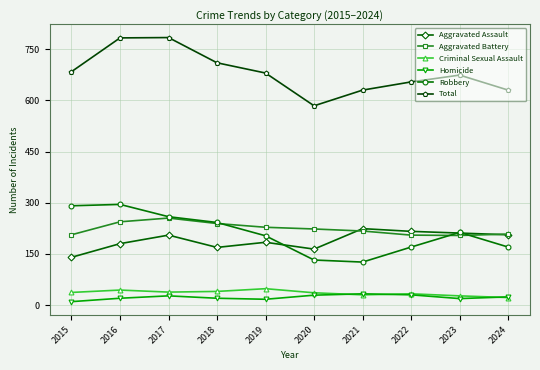

The Aggravated Battery series shows 444 at 2017. True or false?

False